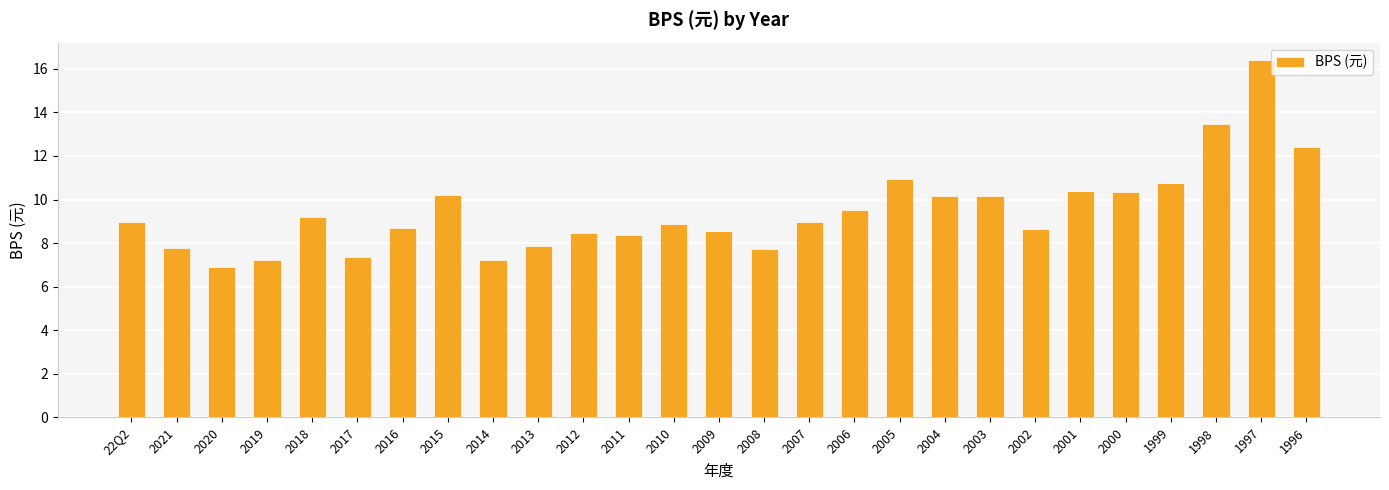

What is the minimum value shown in the chart?

6.9